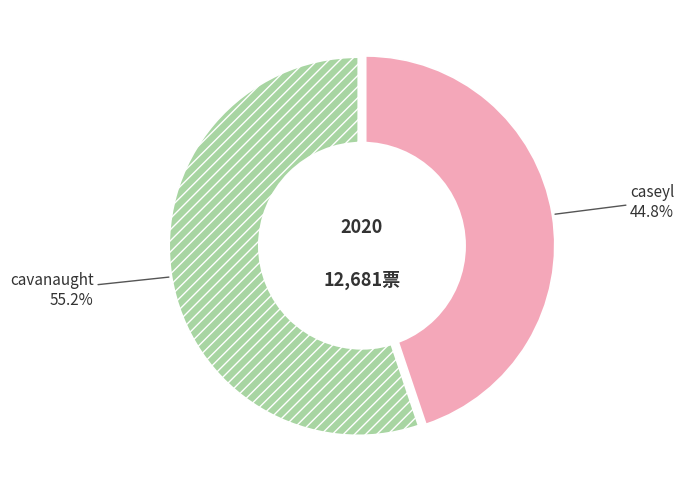

Do caseyl and cavanaught together represent more than half of the pie?

Yes